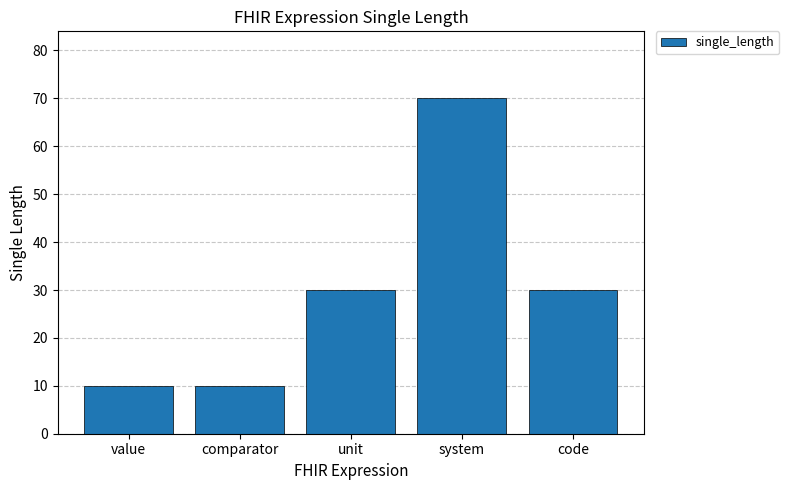

What is the label of the 5th bar from the right?

value